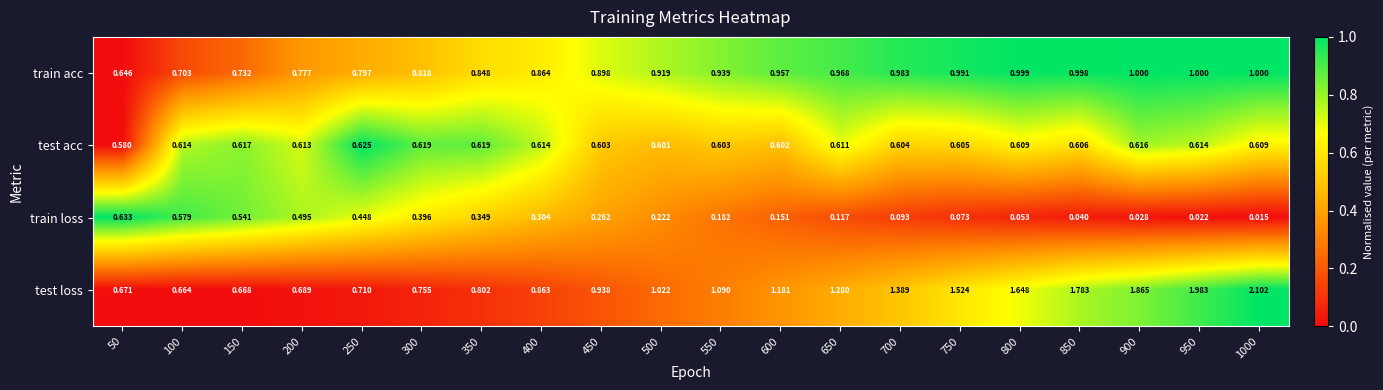

Rank the series by their average value, from highest to lowest.

test loss, train acc, test acc, train loss